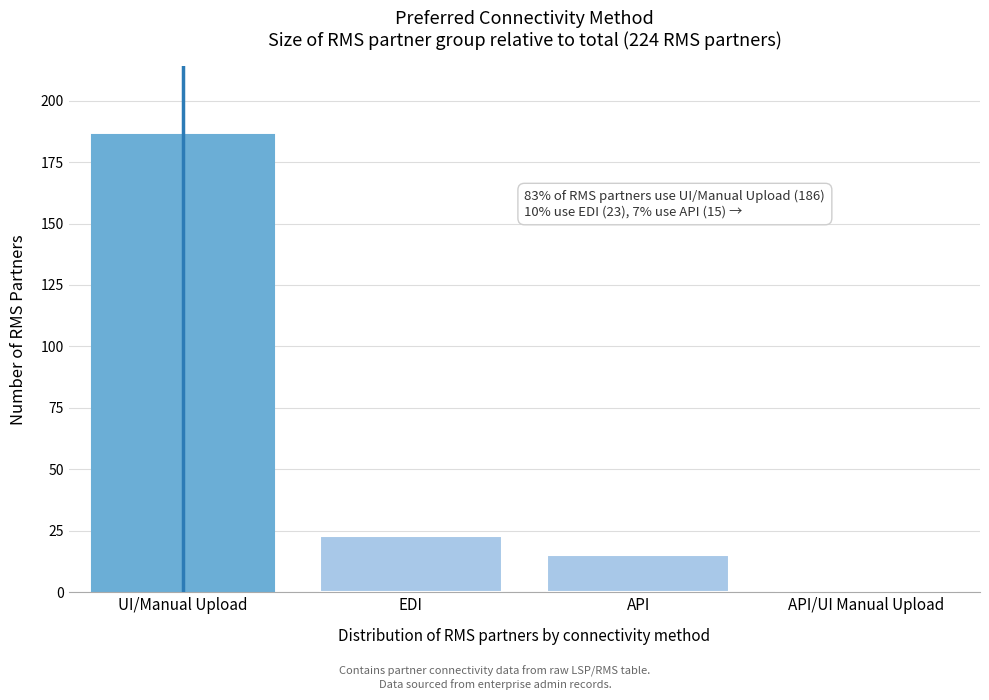

Reading left to right, transcribe all the data shown in this chart.

UI/Manual Upload=186	EDI=23	API=15	API/UI Manual Upload=0